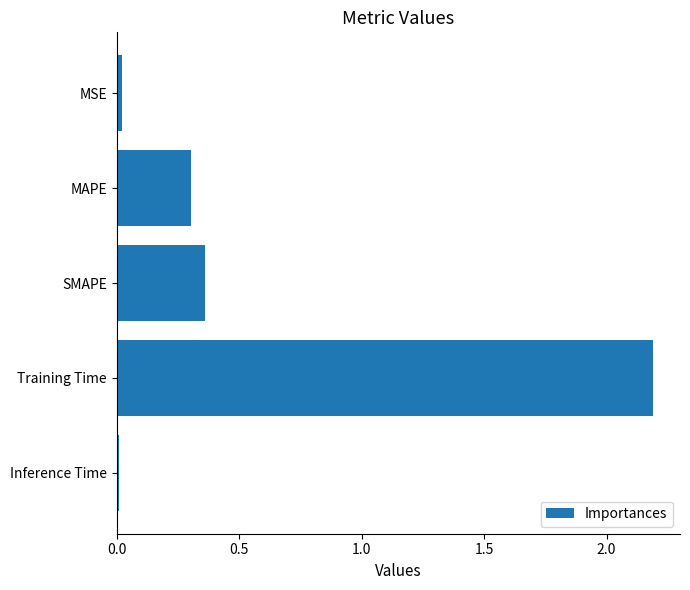

The chart shows a value of 0.0 at MSE. True or false?

True